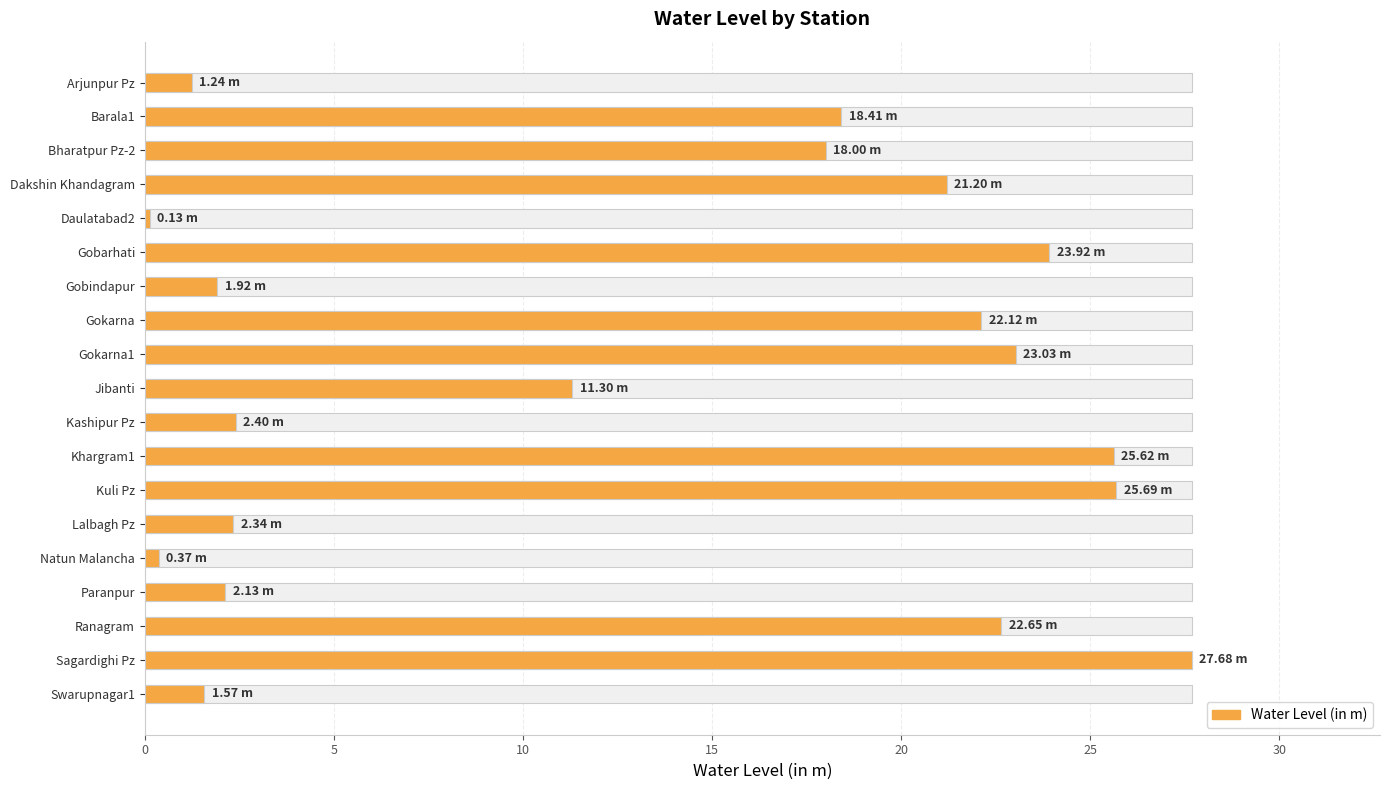

How many data points does each series have?

19